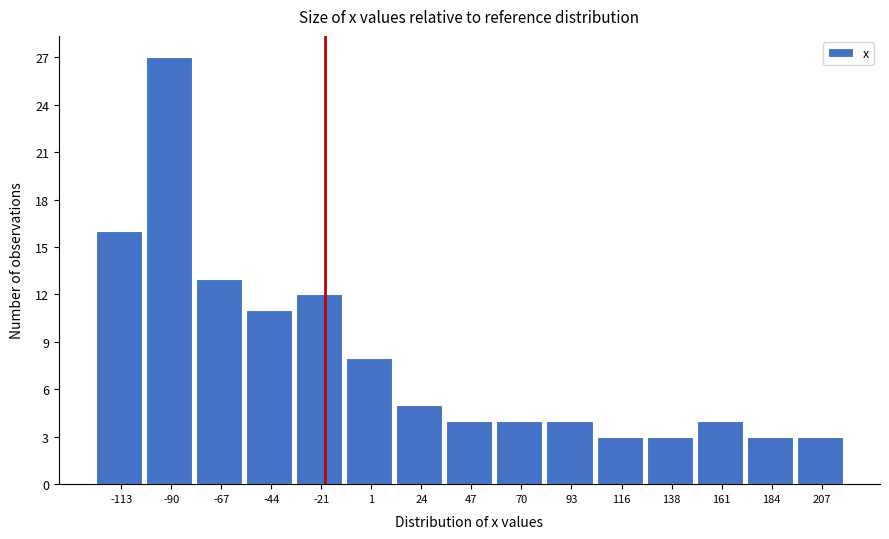

Reading left to right, transcribe this chart: for each bar, give the range it covers on the x-axis and its height. Neither the bar edges nor the heights are printed on the chart, so give them approximately, as read against the axes.

-125 to -100: 16
-100 to -80: 27
-80 to -55: 13
-55 to -35: 11
-35 to -10: 12
-10 to 15: 8
15 to 35: 5
35 to 60: 4
60 to 80: 4
80 to 105: 4
105 to 125: 3
125 to 150: 3
150 to 175: 4
175 to 195: 3
195 to 220: 3